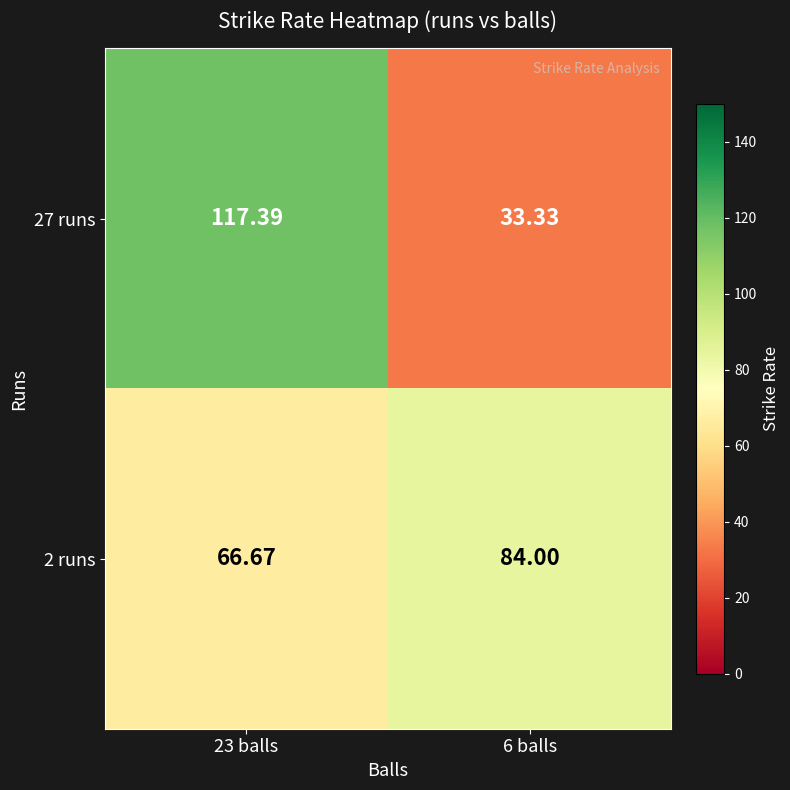

Is the value of 2 runs at 23 balls greater than the value of 27 runs at 23 balls?

No